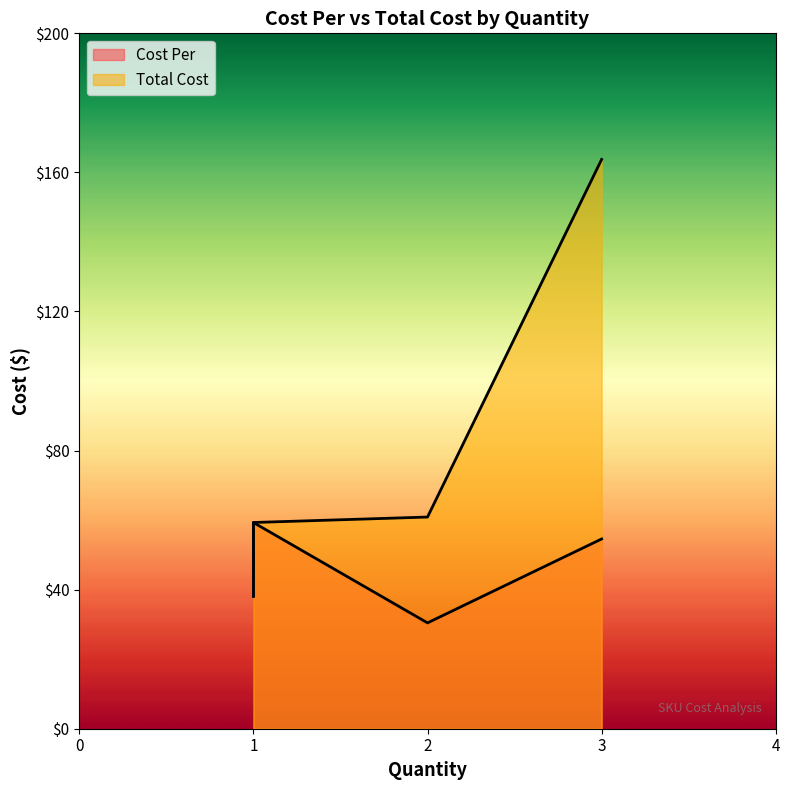

What are all the series names shown in the legend?

Cost Per, Total Cost